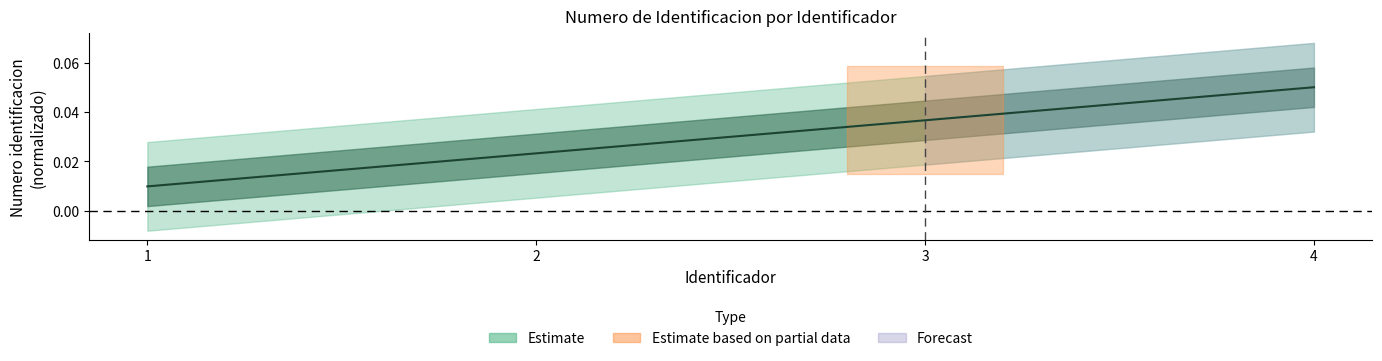

True or false: the data shows 0.0 at 2.

False